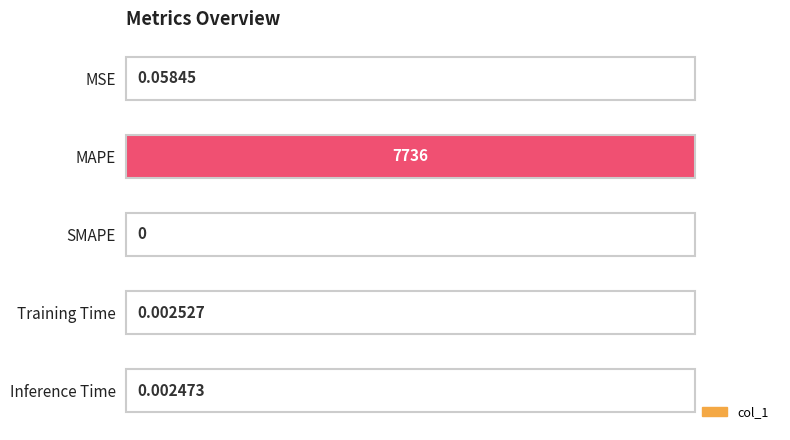

What is the change in value from MSE to MAPE?

+1.0